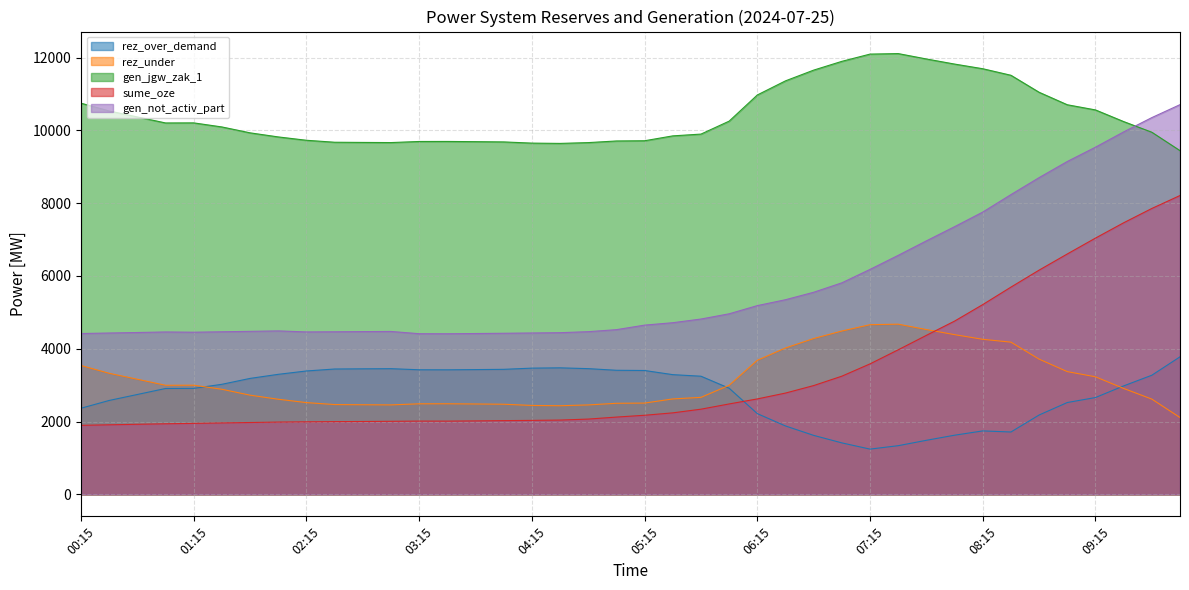

Where does the sume_oze series first go above 2172?

05:30